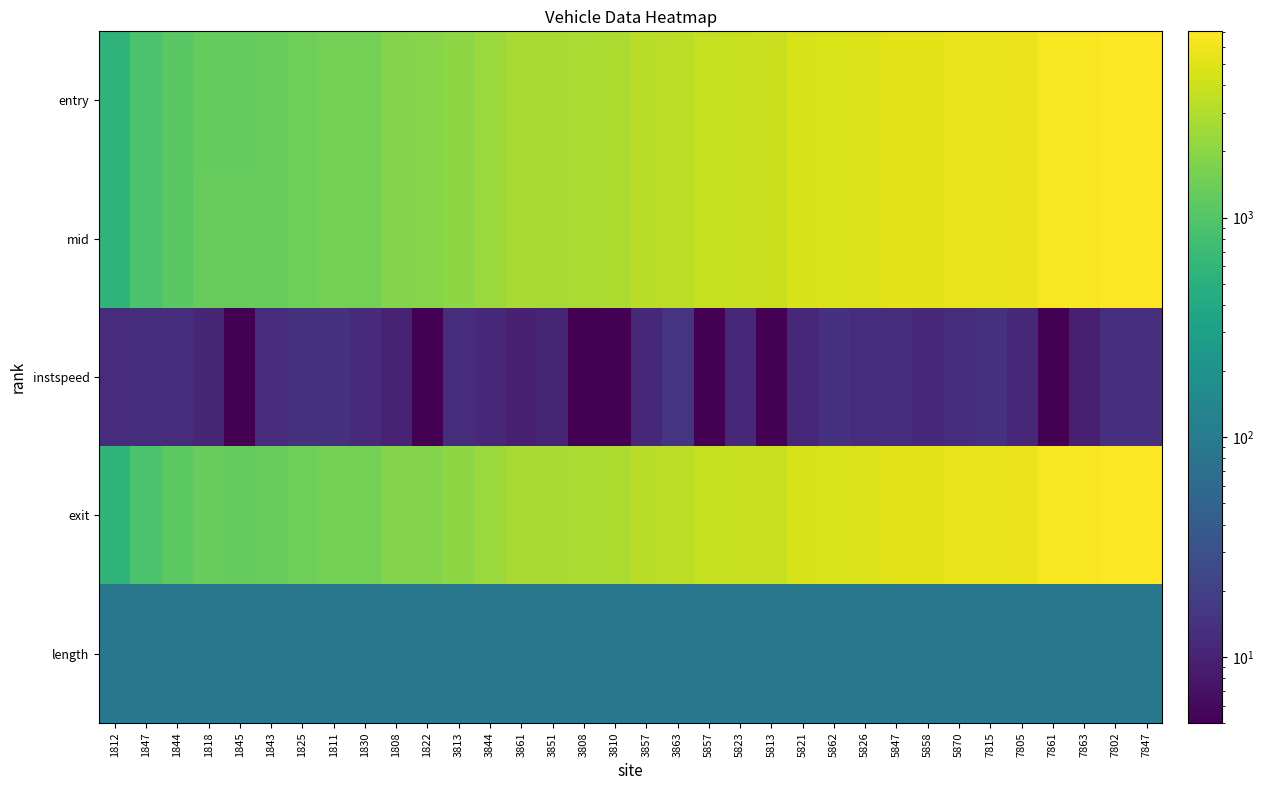

Which series has the largest range (max minus min)?

entry